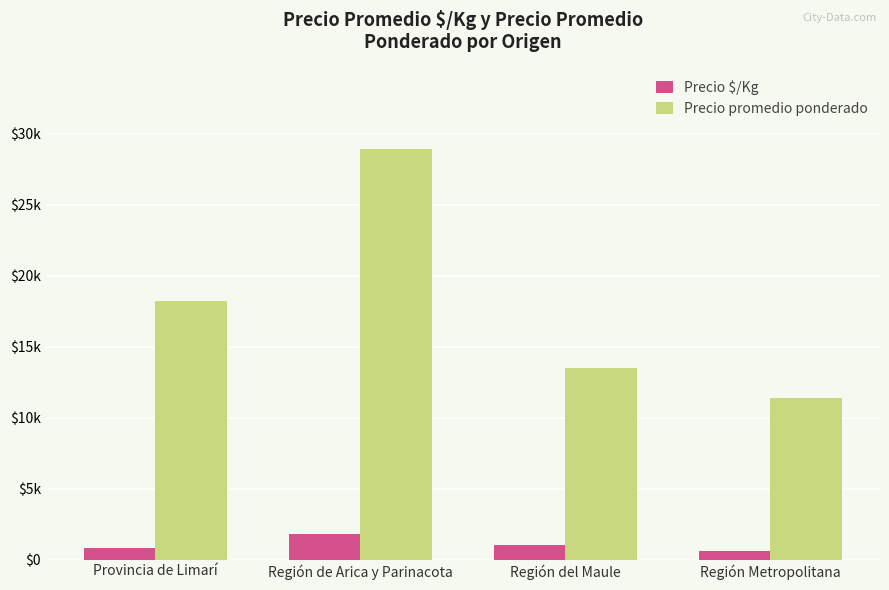

At which label does Precio $/Kg first exceed 1001?

Región de Arica y Parinacota